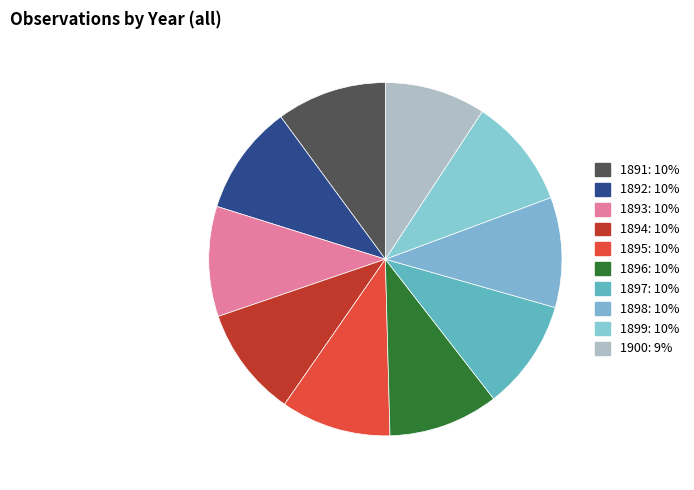

Which slice is the smallest?

1900